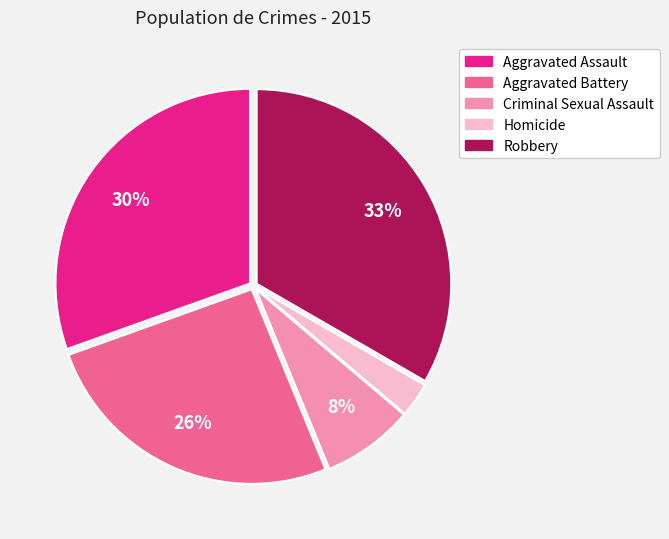

How many segments does this pie chart have?

5